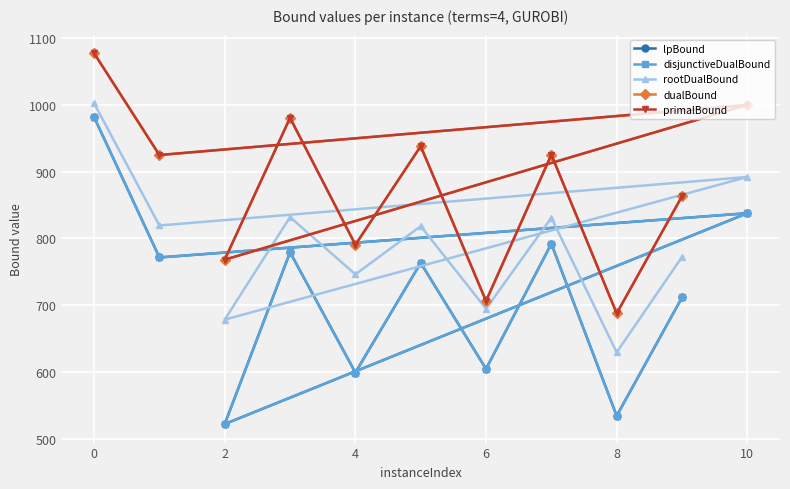

What is the maximum value shown in the chart?

1077.6